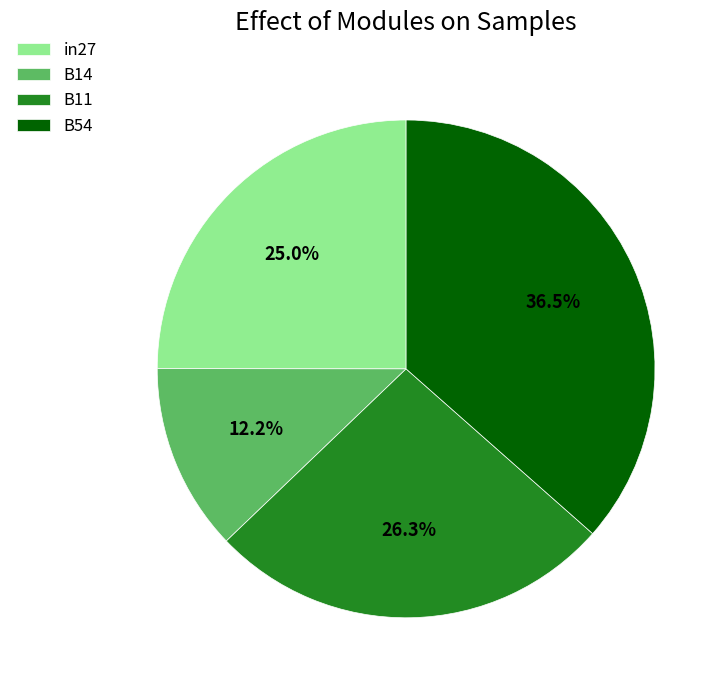

Does B14 represent more than half of the total?

No